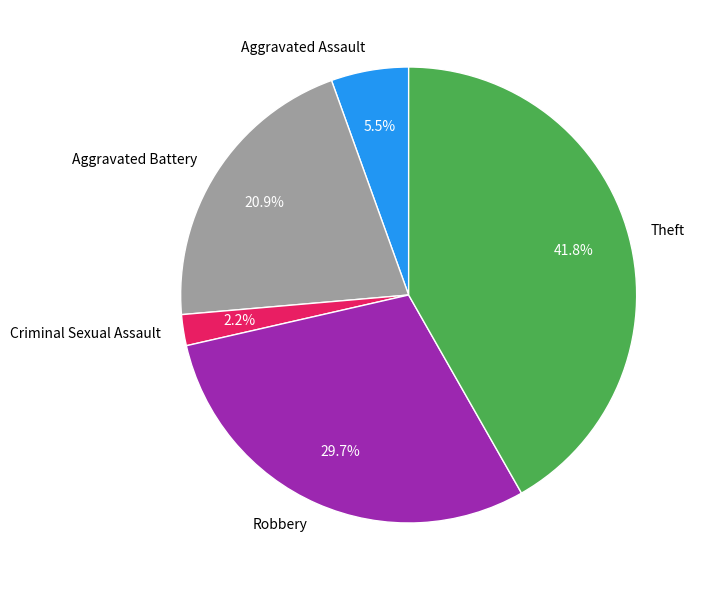

What is the smallest slice in the pie chart?

Criminal Sexual Assault